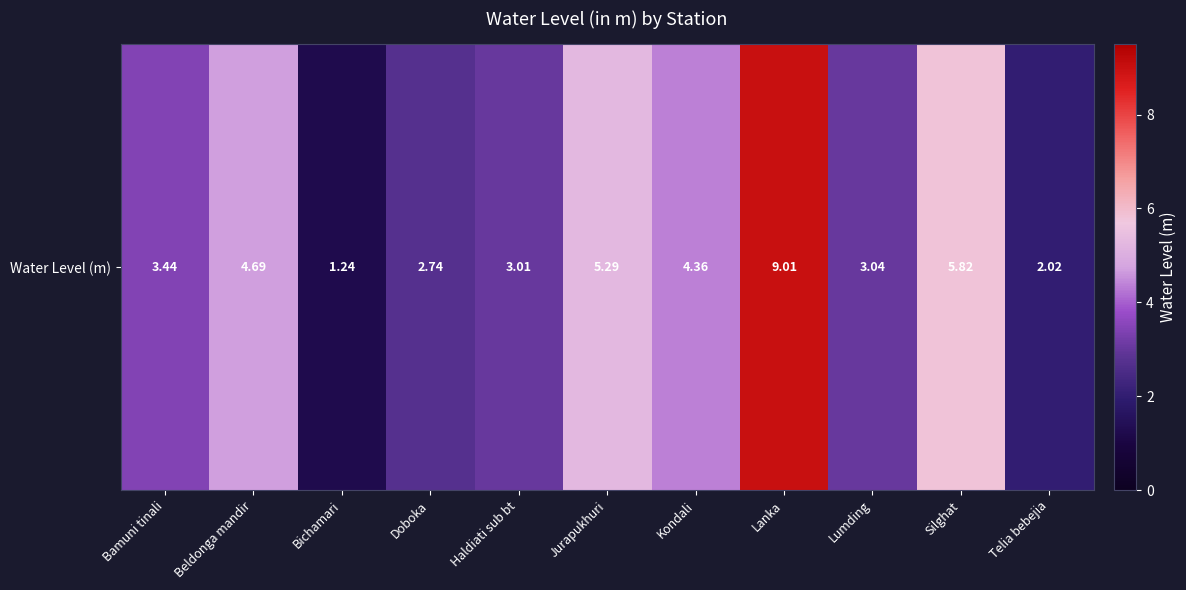

How many data points are less than 3?

3